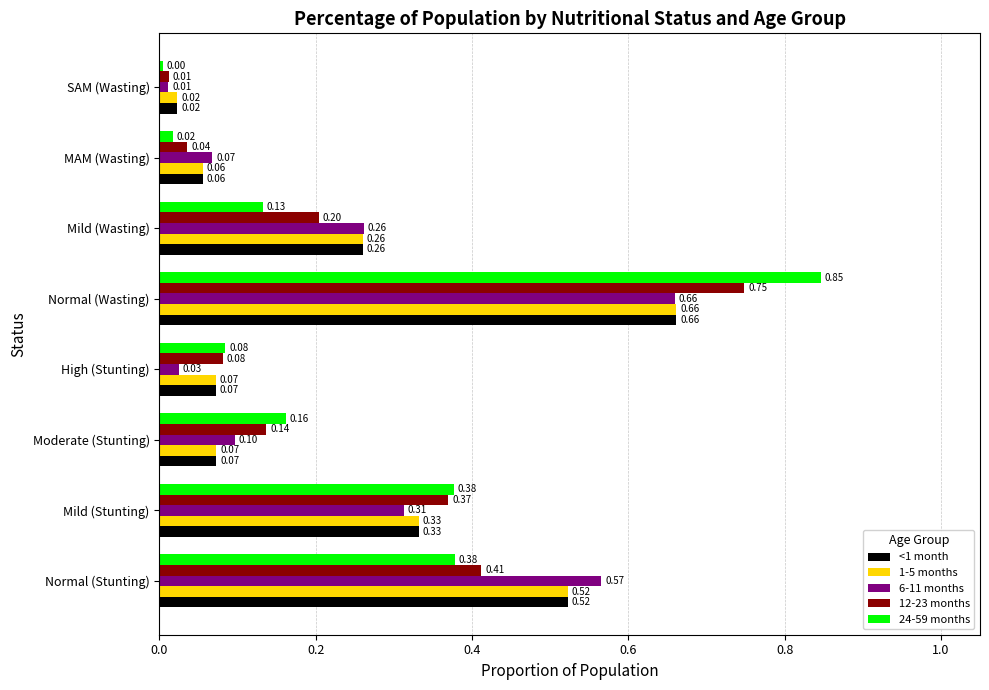

Which series has the widest spread of values?

24-59 months